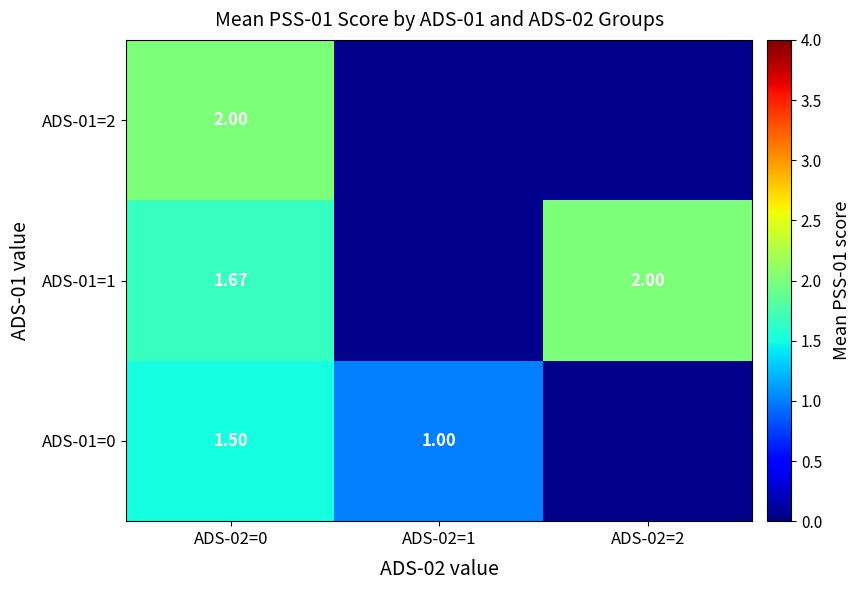

Which series has the widest spread of values?

ADS-01=0